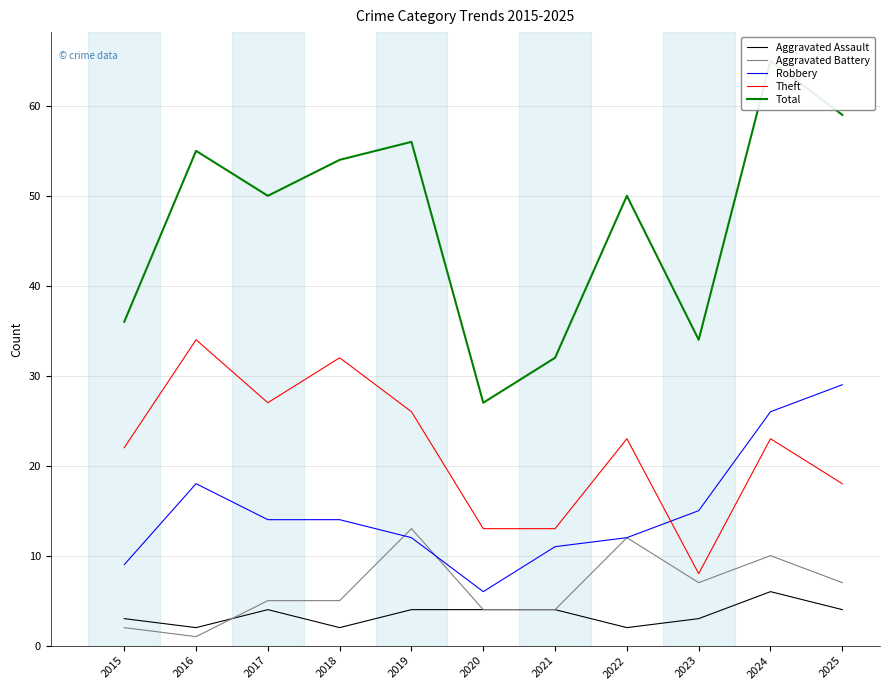

What is the difference between the Aggravated Assault values at 2019 and 2016?

2